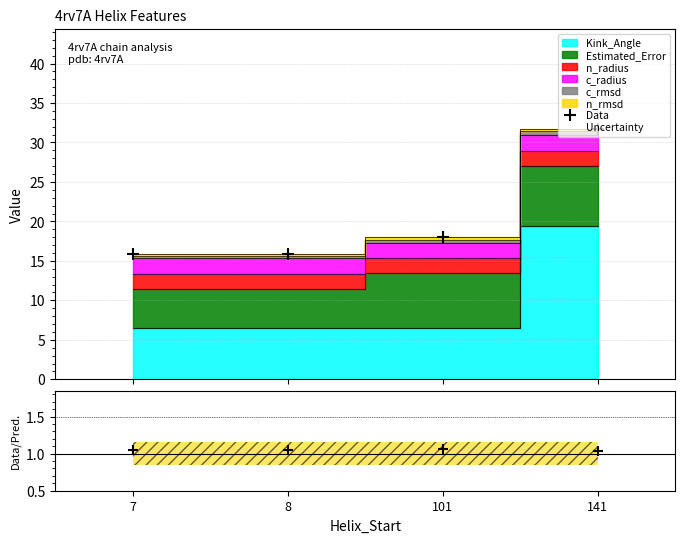

True or false: Data and Data/Pred. cross at least once.

False